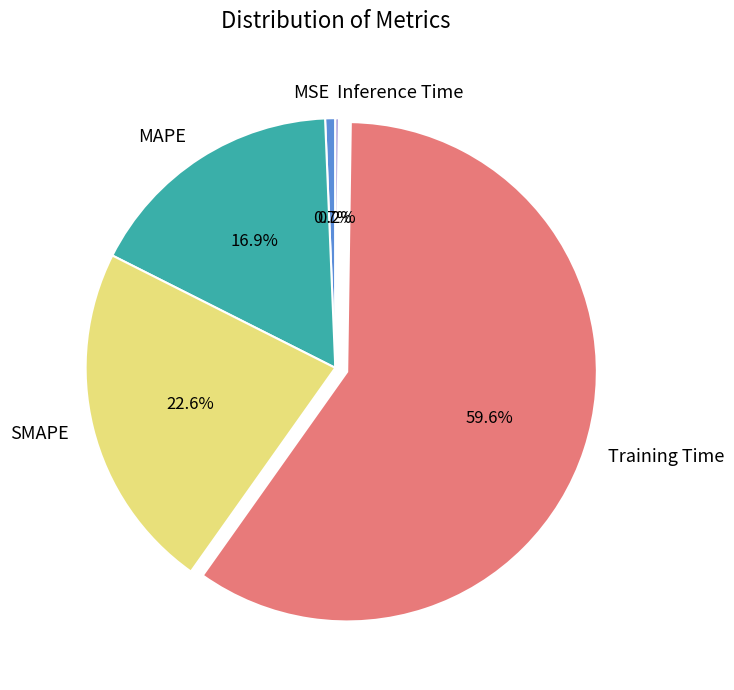

What is the largest slice in the pie chart?

Training Time